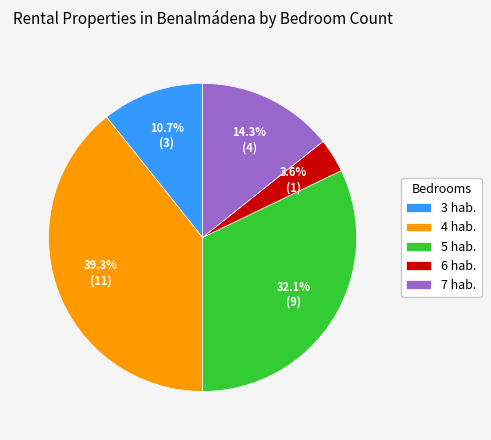

How much of the chart is everything except 3 hab.?

89.3%